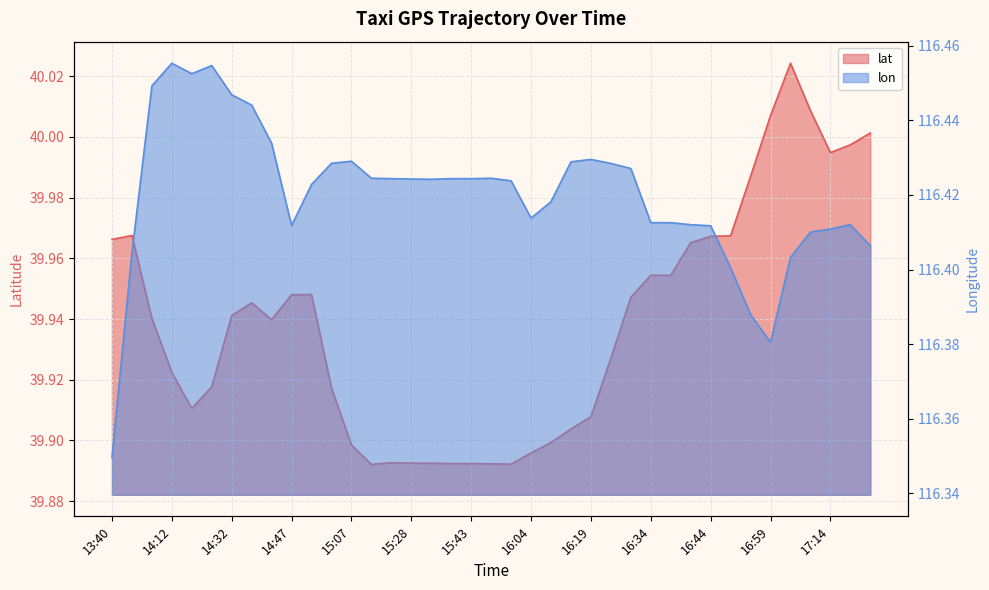

Where is lon nearest to the value 116?

13:40